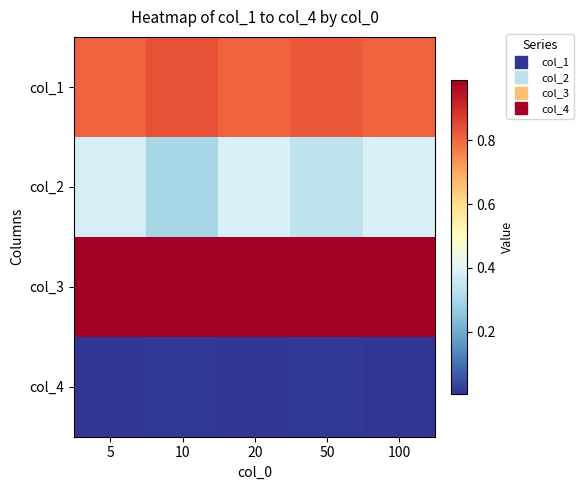

Reading right to left, transcribe all the data shown in this chart.

col_1: 100=0.8	50=0.8	20=0.8	10=0.8	5=0.8
col_2: 100=0.4	50=0.3	20=0.4	10=0.3	5=0.4
col_3: 100=1.0	50=1.0	20=1.0	10=1.0	5=1.0
col_4: 100=0.0	50=0.0	20=0.0	10=0.0	5=0.0